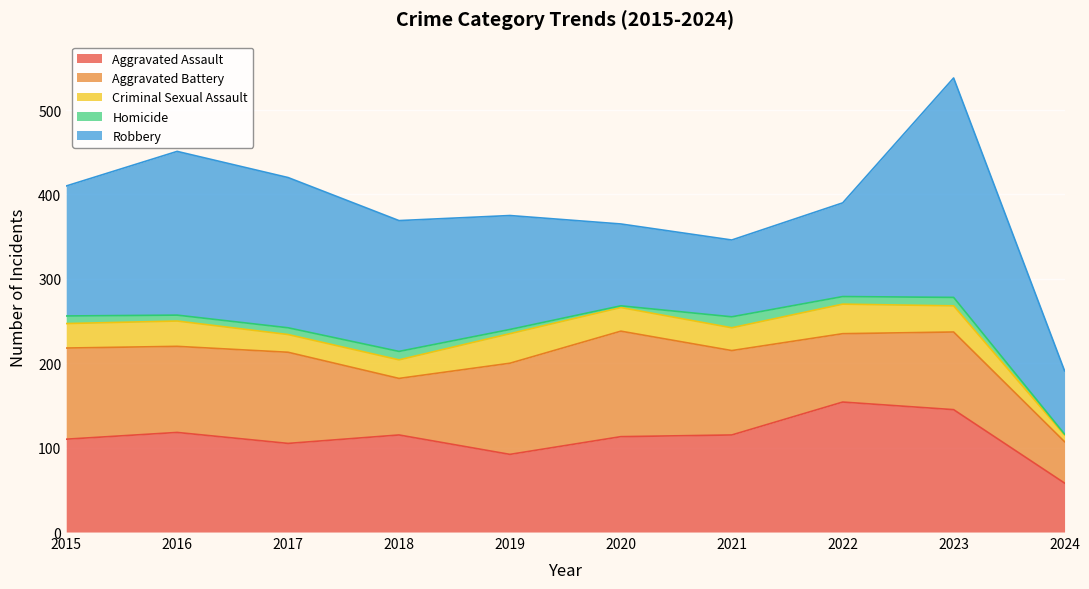

True or false: Robbery has a value of 155 at 2018.

True